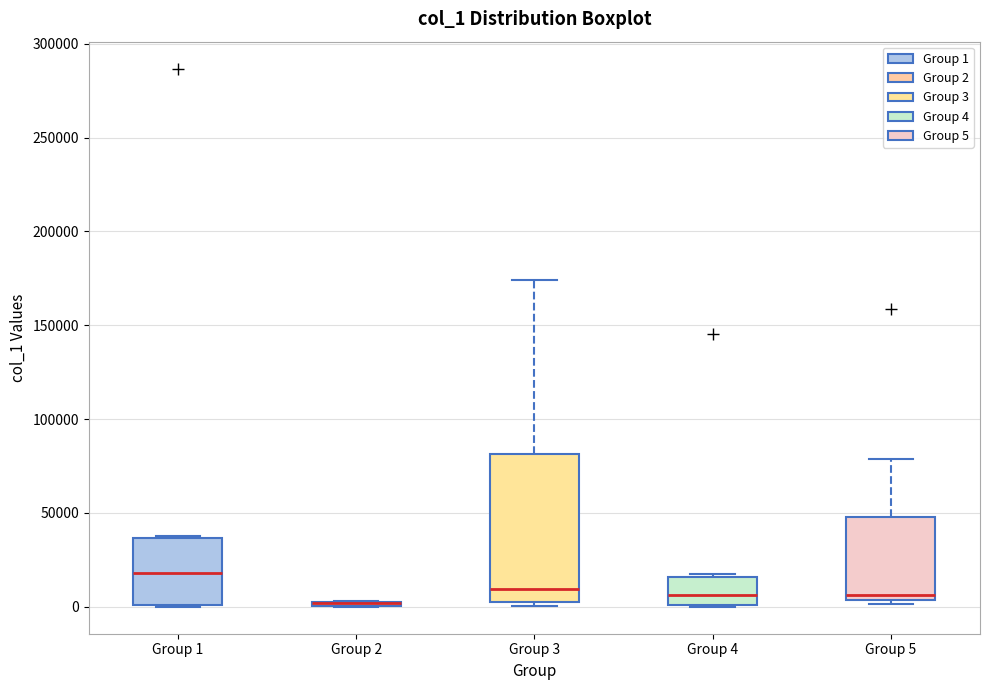

Where is the lower edge of the box for Group 1 on the y-axis? The values are not printed on the chart, so give them approximately, as read against the axis.

0